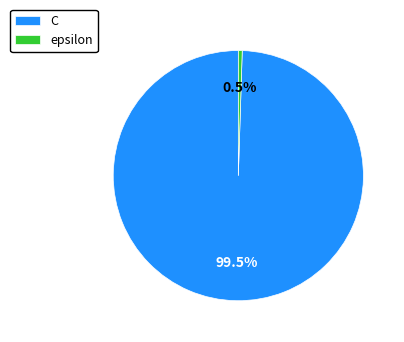

How many slices are in this pie chart?

2